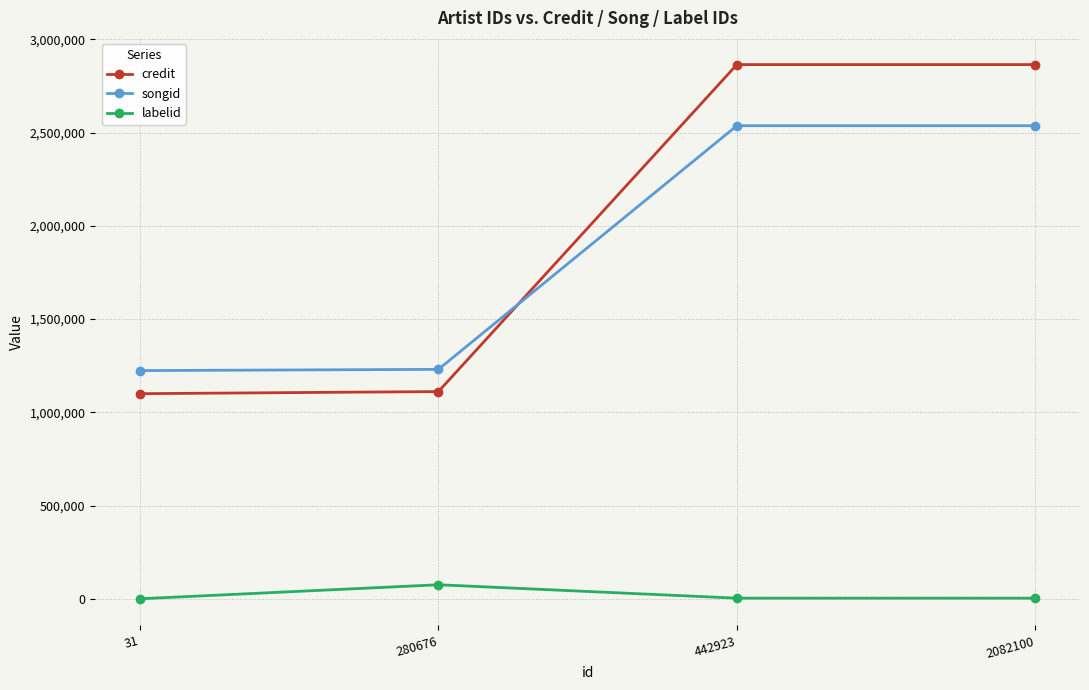

The credit series shows 2865359 at 442923. True or false?

True